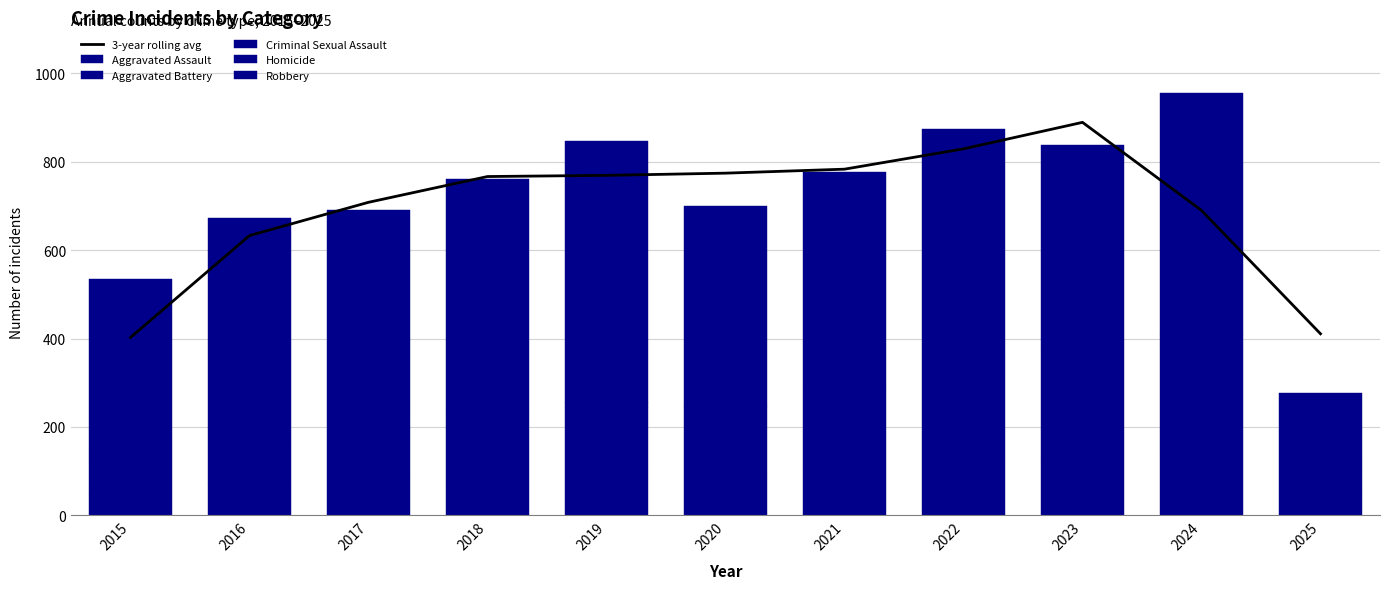

Reading left to right, list all the values displayed in this chart.

3-year rolling avg: 2015=402.3	2016=633.0	2017=708.3	2018=766.7	2019=769.3	2020=774.3	2021=783.3	2022=829.3	2023=889.3	2024=690.0	2025=410.7
Aggravated Assault: 2015=46.0	2016=71.0	2017=95.0	2018=77.0	2019=98.0	2020=94.0	2021=110.0	2022=121.0	2023=130.0	2024=153.0	2025=48.0
Aggravated Battery: 2015=82.0	2016=82.0	2017=142.0	2018=152.0	2019=148.0	2020=150.0	2021=163.0	2022=202.0	2023=244.0	2024=232.0	2025=69.0
Criminal Sexual Assault: 2015=12.0	2016=8.0	2017=8.0	2018=11.0	2019=8.0	2020=3.0	2021=14.0	2022=24.0	2023=22.0	2024=24.0	2025=7.0
Homicide: 2015=0.0	2016=1.0	2017=1.0	2018=1.0	2019=2.0	2020=3.0	2021=5.0	2022=6.0	2023=2.0	2024=4.0	2025=1.0
Robbery: 2015=395.0	2016=510.0	2017=446.0	2018=520.0	2019=591.0	2020=450.0	2021=484.0	2022=521.0	2023=440.0	2024=543.0	2025=151.0